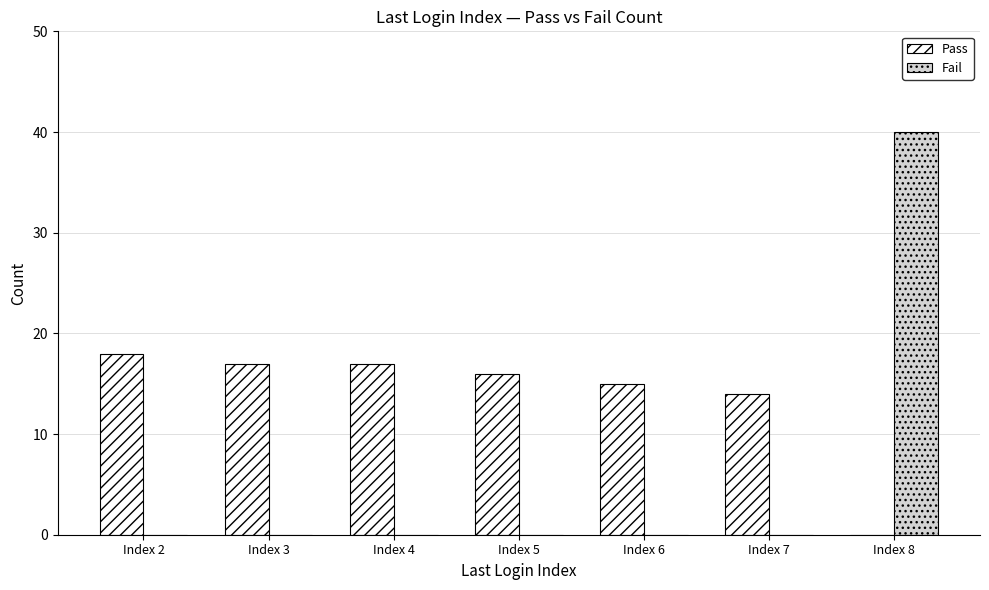

Does the chart contain stacked bars?

No